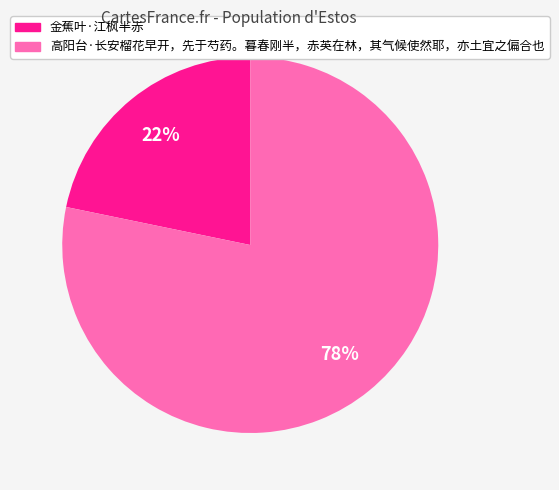

To the nearest percent, what is the combined percentage of 金蕉叶·江枫半赤 and 高阳台·长安榴花早开，先于芍药。暮春刚半，赤英在林，其气候使然耶，亦土宜之偏合也?

100%